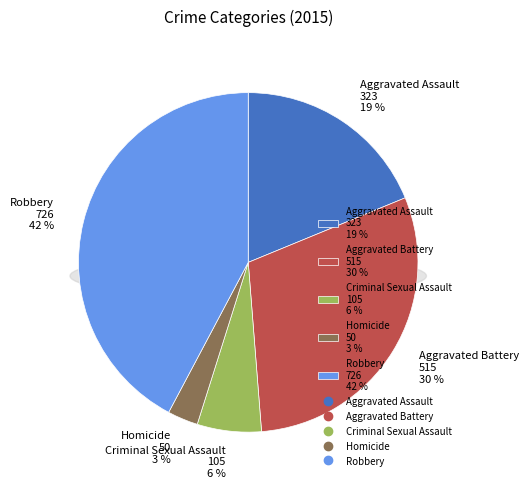

Is there any slice that represents more than half of the pie?

No